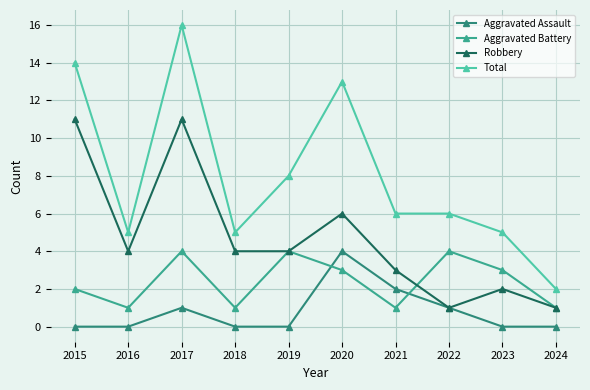

Read the Total value at 2023.

5